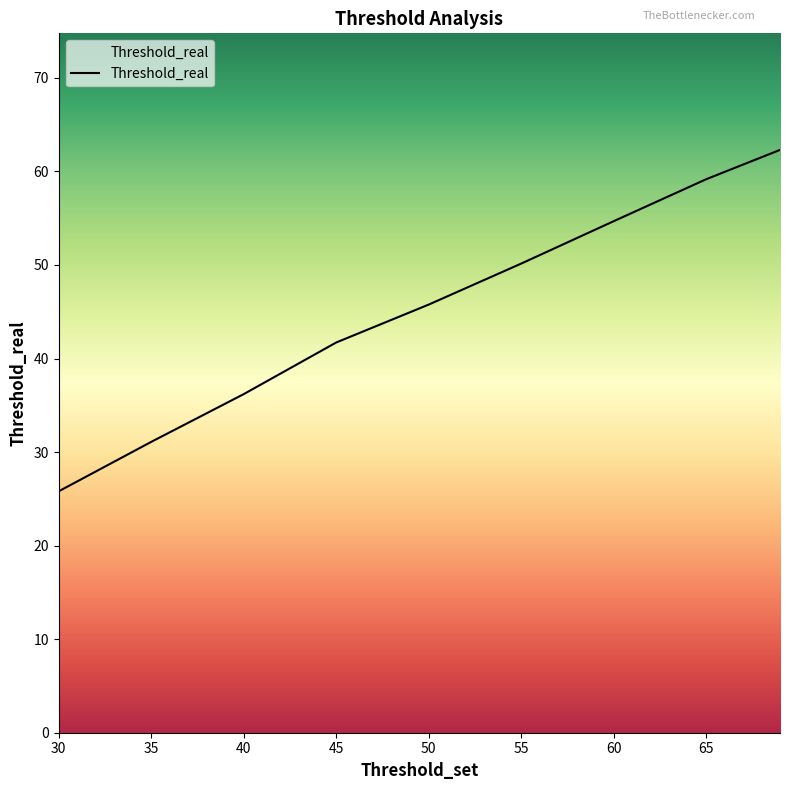

What is the difference between the maximum and minimum values?

36.5